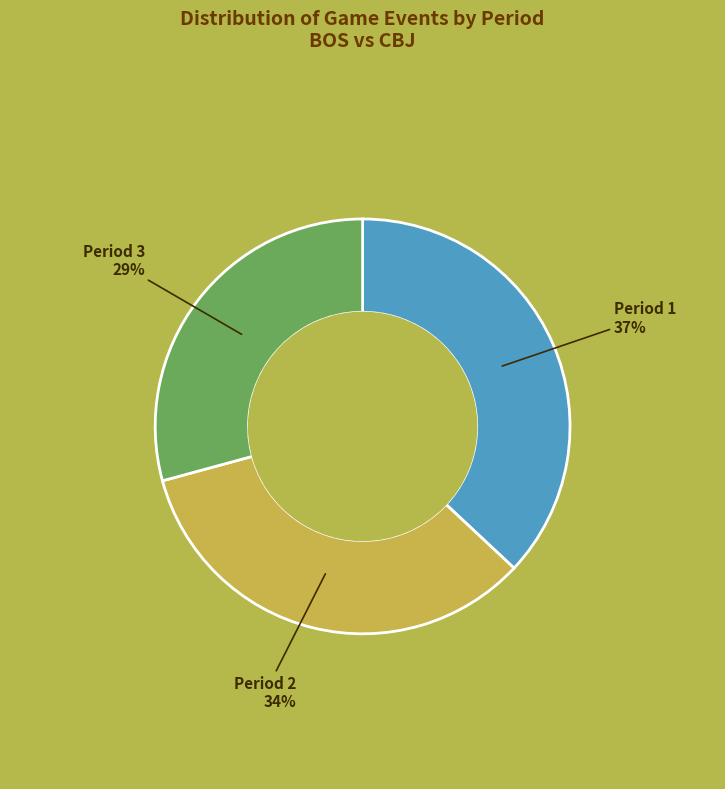

Is there a majority slice in this chart?

No